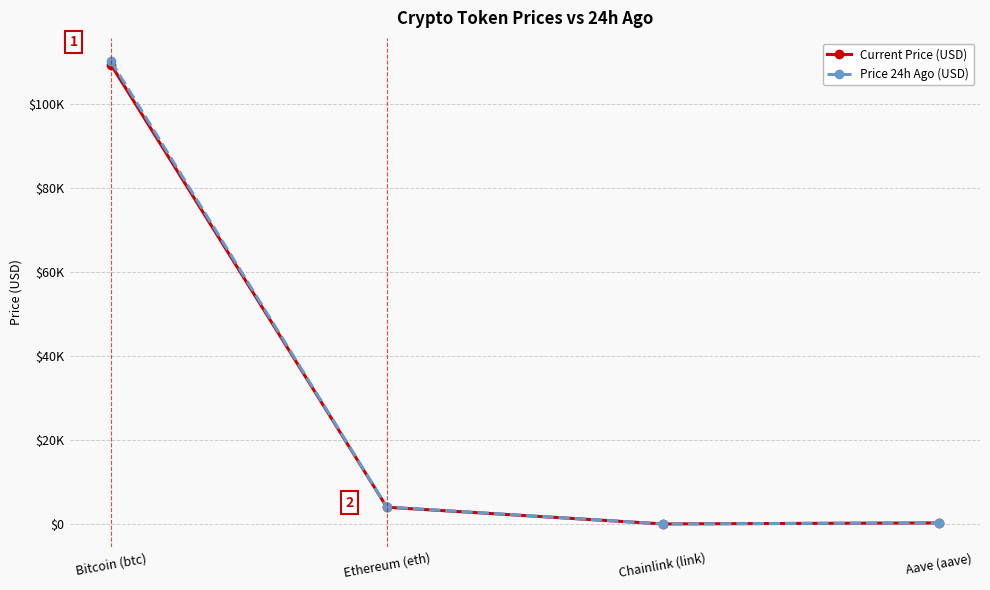

What is the label of the 3rd point from the right?

Ethereum (eth)